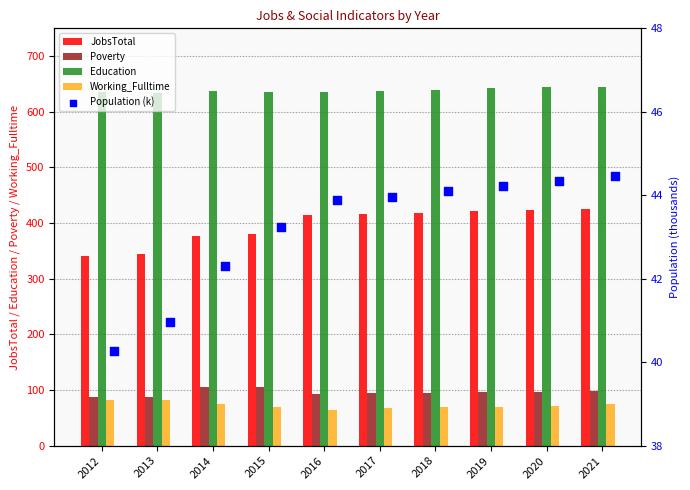

Is the value of Education at 2017 greater than the value of Working_Fulltime at 2016?

Yes